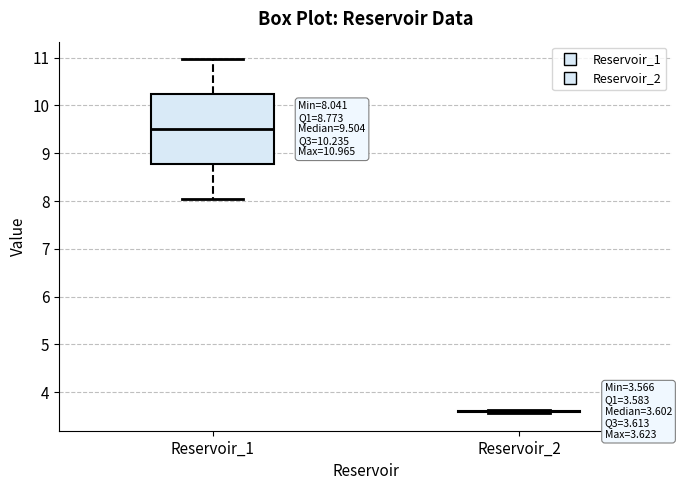

Comparing the boxes themselves (not the whiskers), which one is the tallest?

Reservoir_1